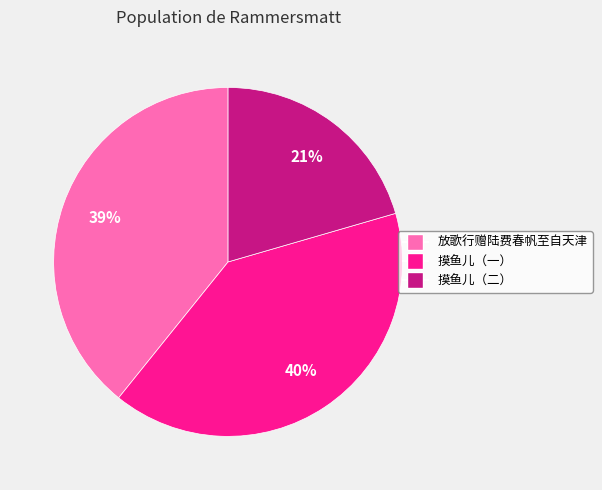

To the nearest percent, what is the average slice percentage?

33%